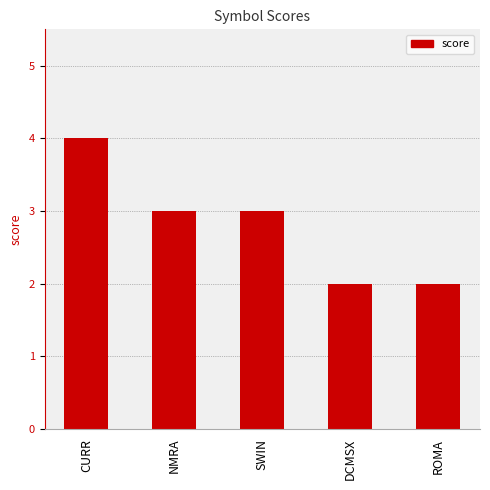

What is the sum of all values?

14